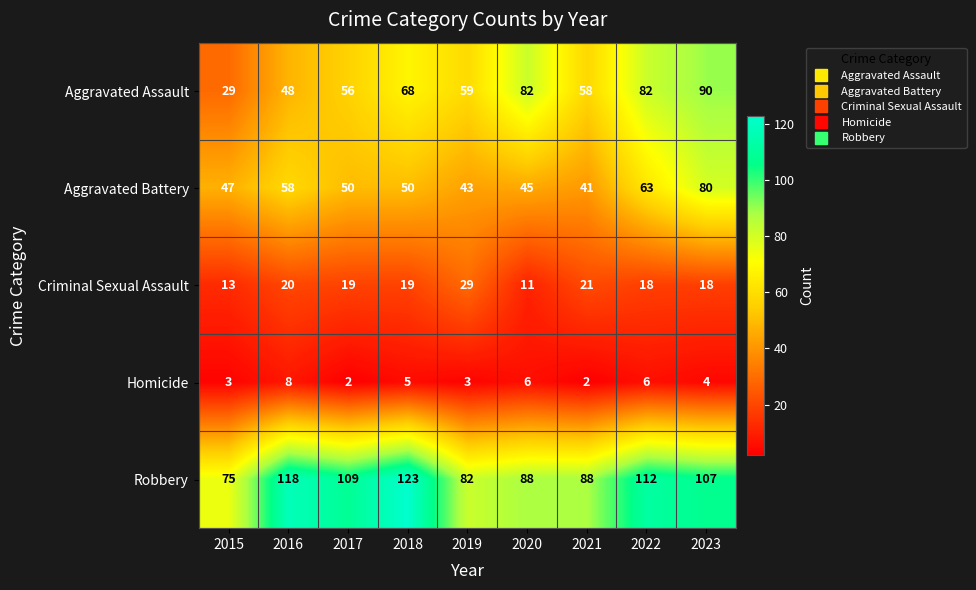

At how many categories does at least one series exceed 93?

5